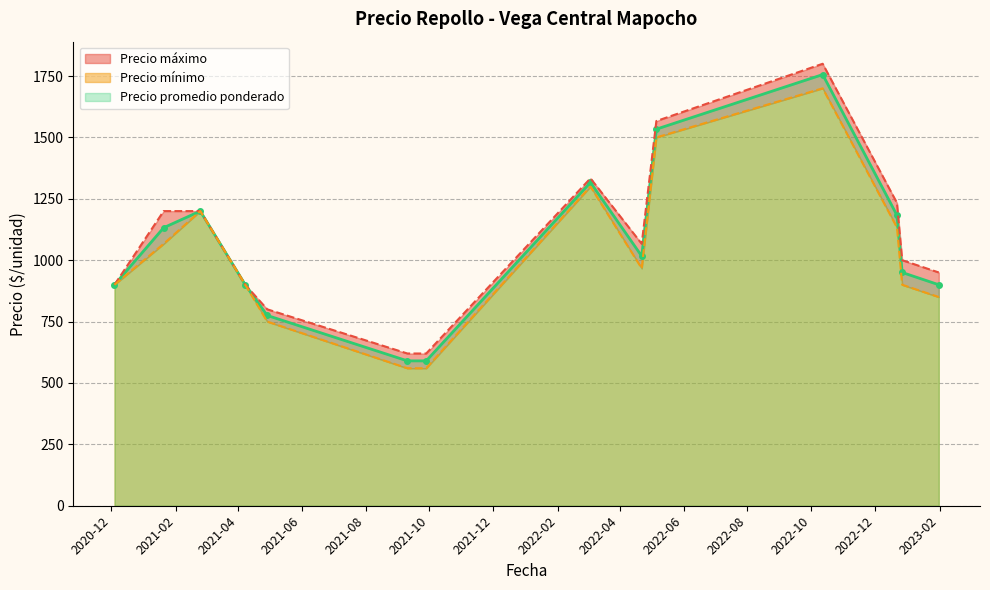

How many lines are shown in the chart?

3